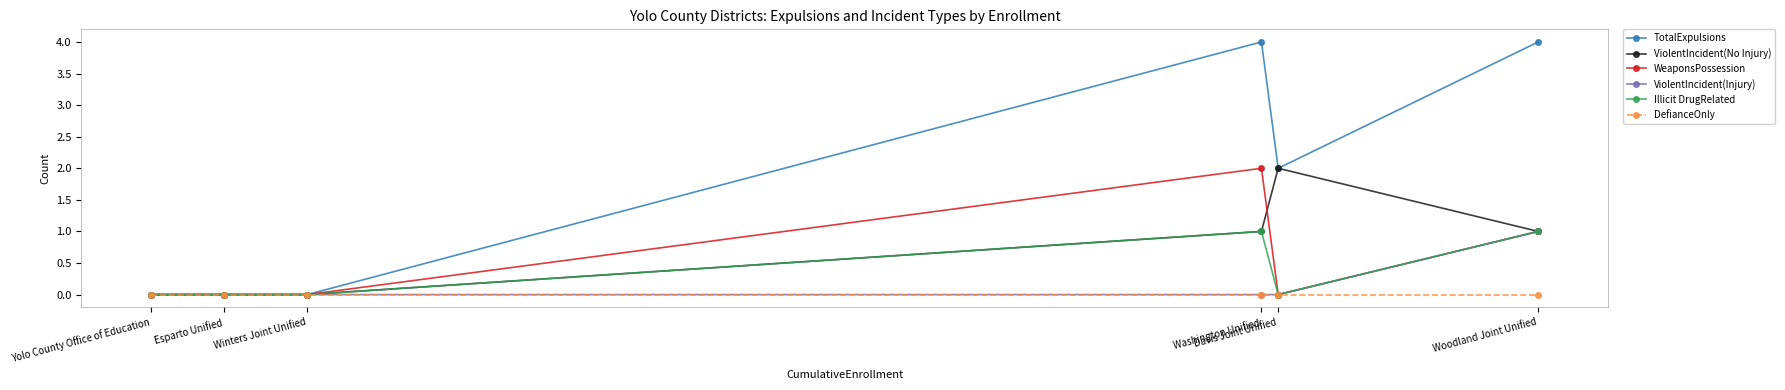

What is the sum of all ViolentIncident(No Injury) values?

4